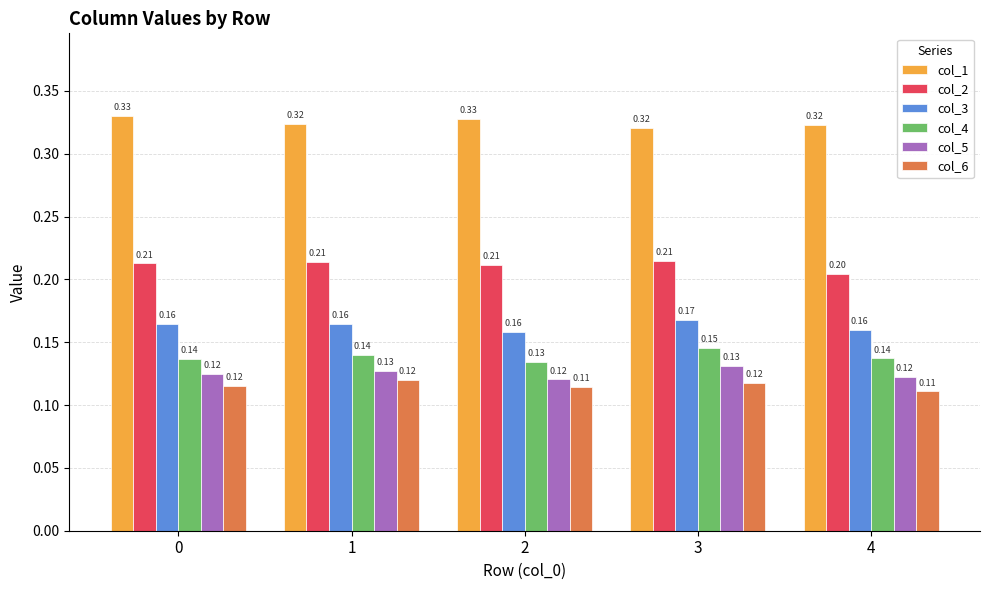

Count the col_5 values in the range 0 to 1.

5